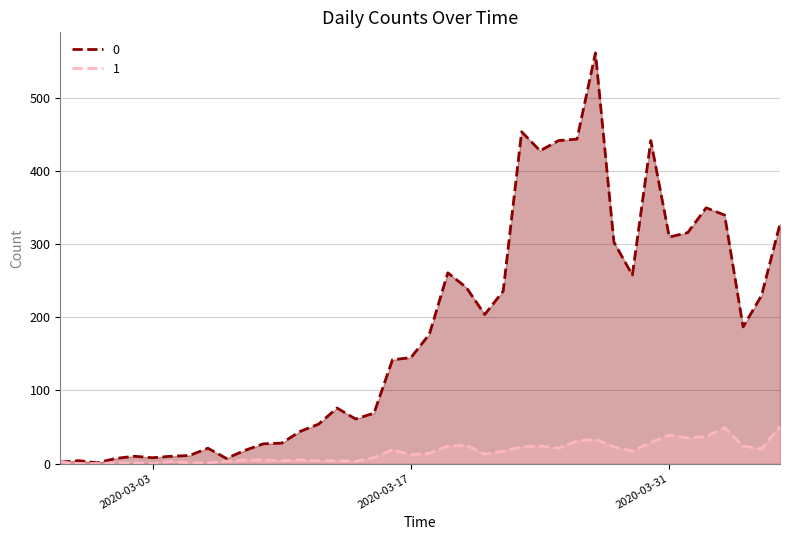

At which label does 1 reach its peak?

2020-04-06